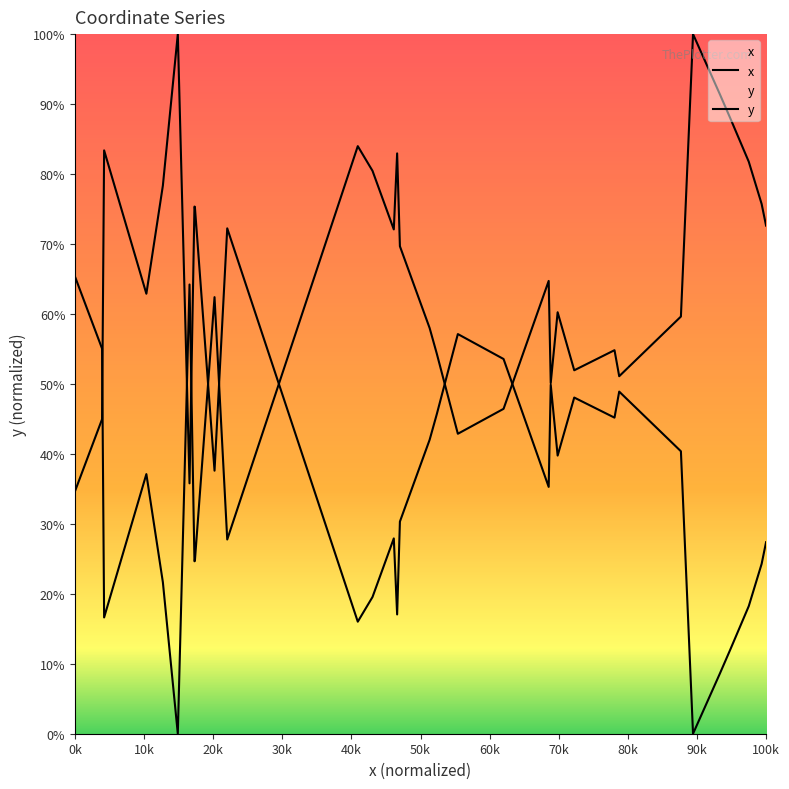

Which series has the largest range (max minus min)?

x